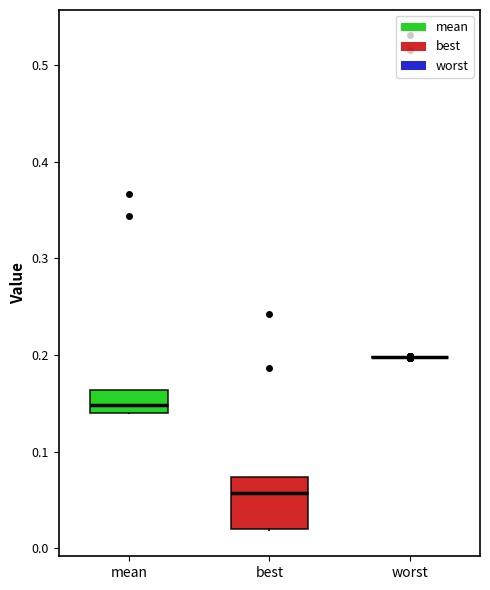

Reading left to right, transcribe this box plot: for each box, give where its median line is, the range the box spans, and where its two whiskers end, as read against the y-axis. The values are not printed on the chart, so give them approximately, as read against the axis.

mean: median 0.15, box 0.14 to 0.16, whiskers 0.14 to 0.16
best: median 0.06, box 0.02 to 0.07, whiskers 0.02 to 0.07
worst: box collapsed to a line at 0.20, whiskers 0.20 to 0.20